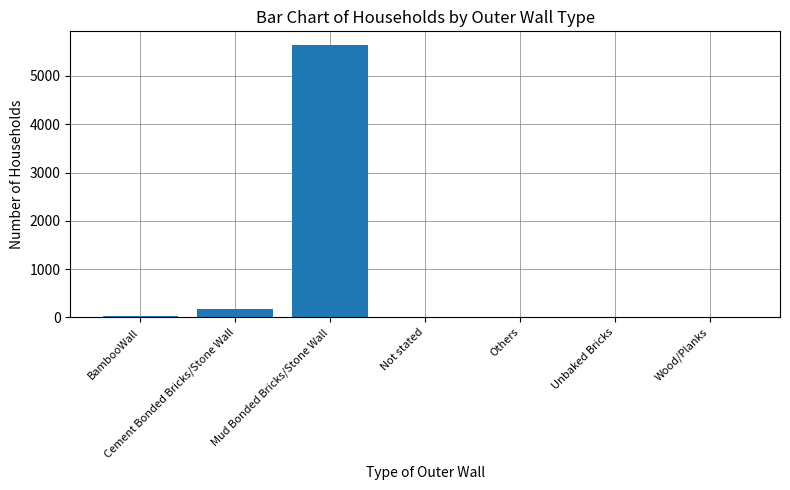

Between Wood/Planks and Cement Bonded Bricks/Stone Wall, which is larger?

Cement Bonded Bricks/Stone Wall